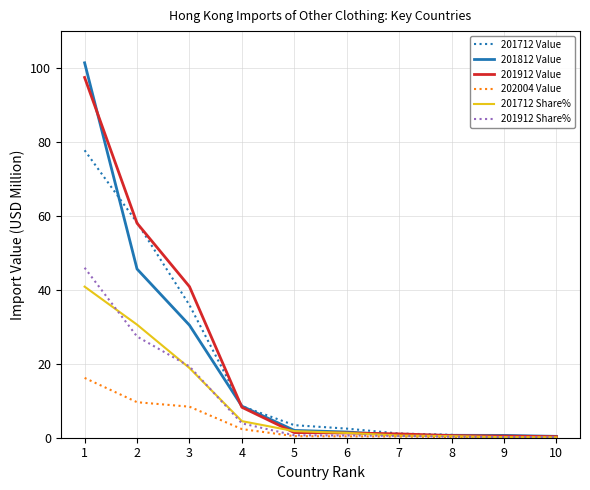

Is the value of 201912 Share% at 2 greater than the value of 201912 Value at 2?

No